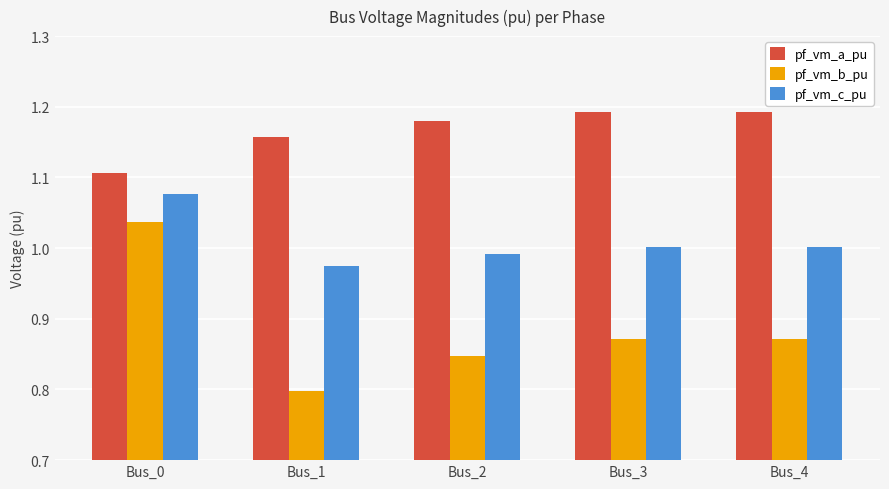

What are all the series names shown in the legend?

pf_vm_a_pu, pf_vm_b_pu, pf_vm_c_pu